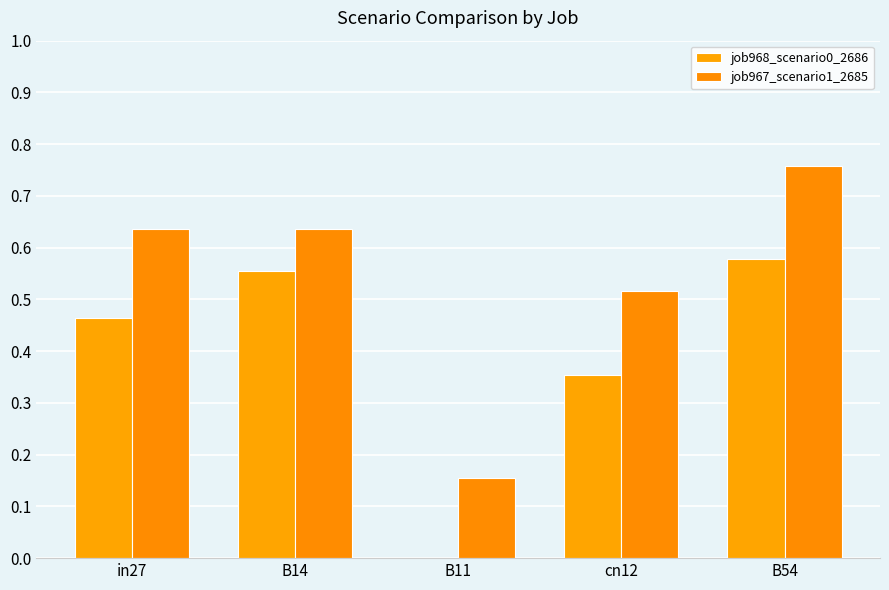

How many categories are shown in the chart?

5